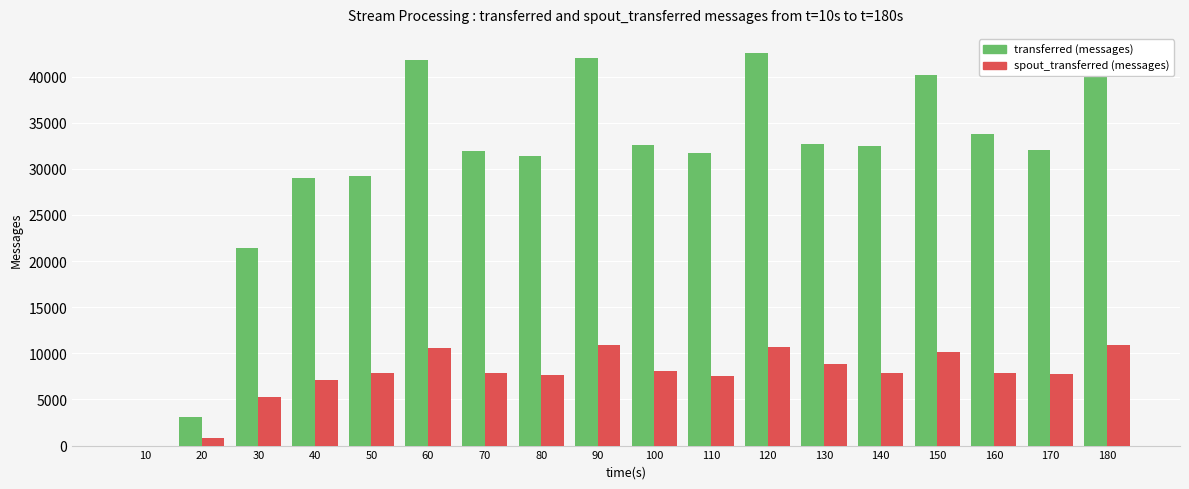

Which series changed the most between 20 and 140?

transferred (messages)